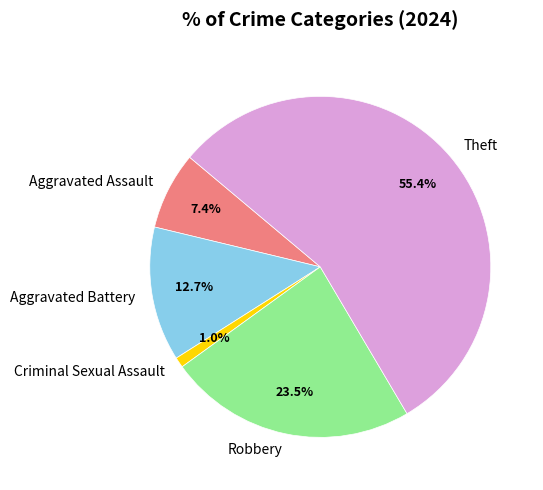

Does any single category account for the majority?

Yes